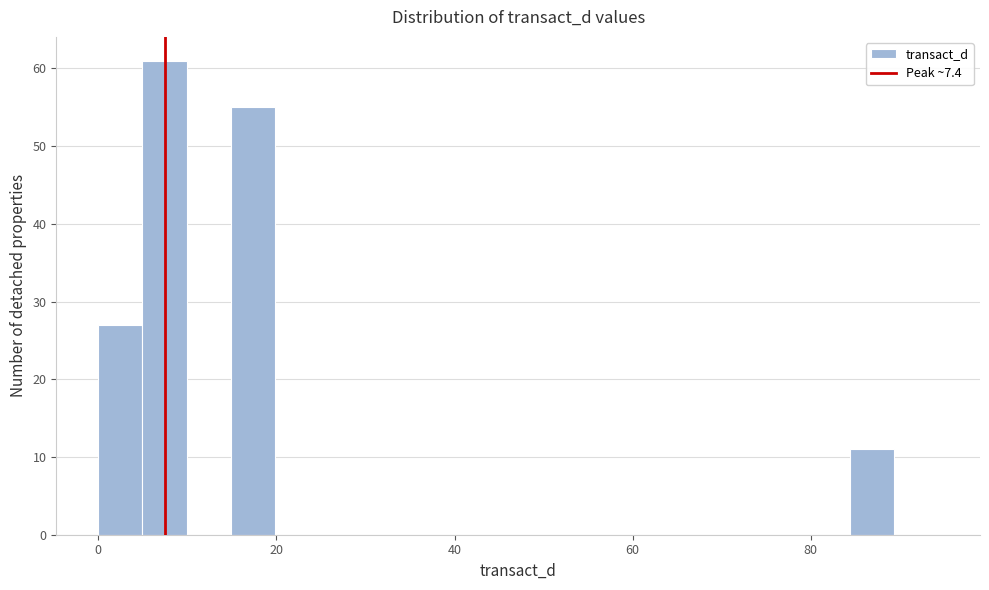

Read against the x-axis, roughly where is the centre of the tallest bar?

8